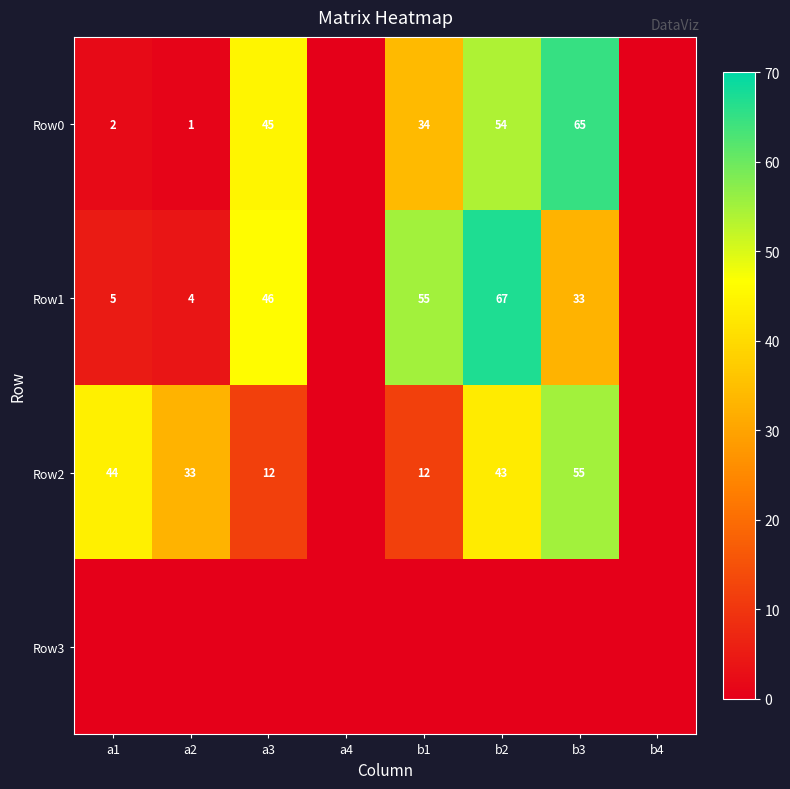

Is it true that Row1 equals 33 at b3?

True